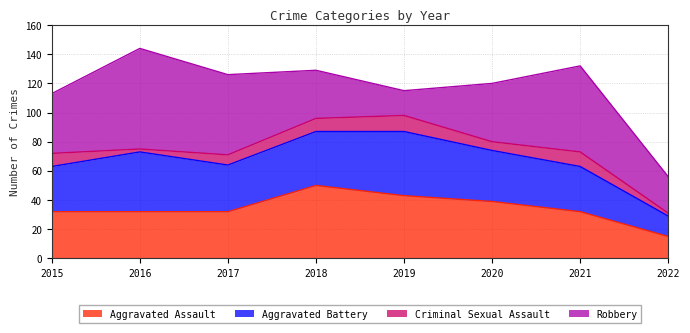

At which label is Robbery closest to 43?

2015